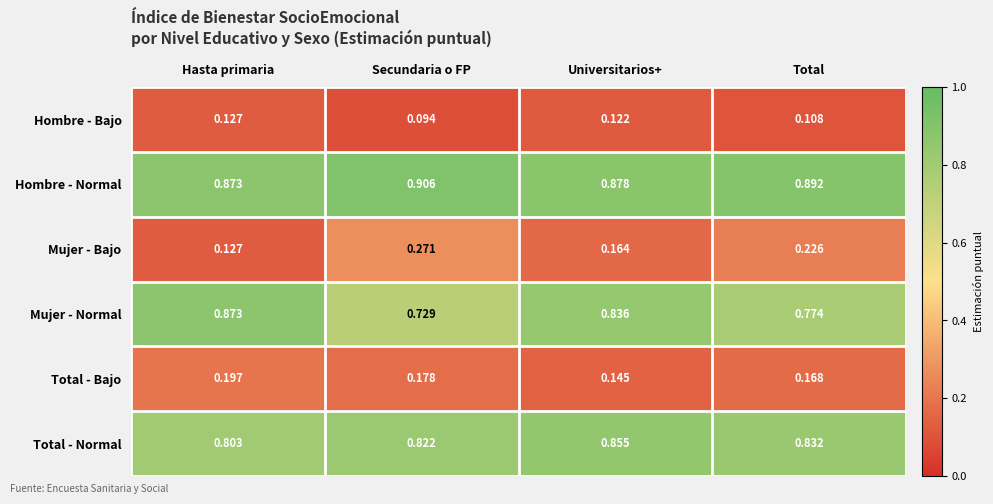

List the series in order of their peak value, highest first.

Hombre - Normal, Mujer - Normal, Total - Normal, Mujer - Bajo, Total - Bajo, Hombre - Bajo